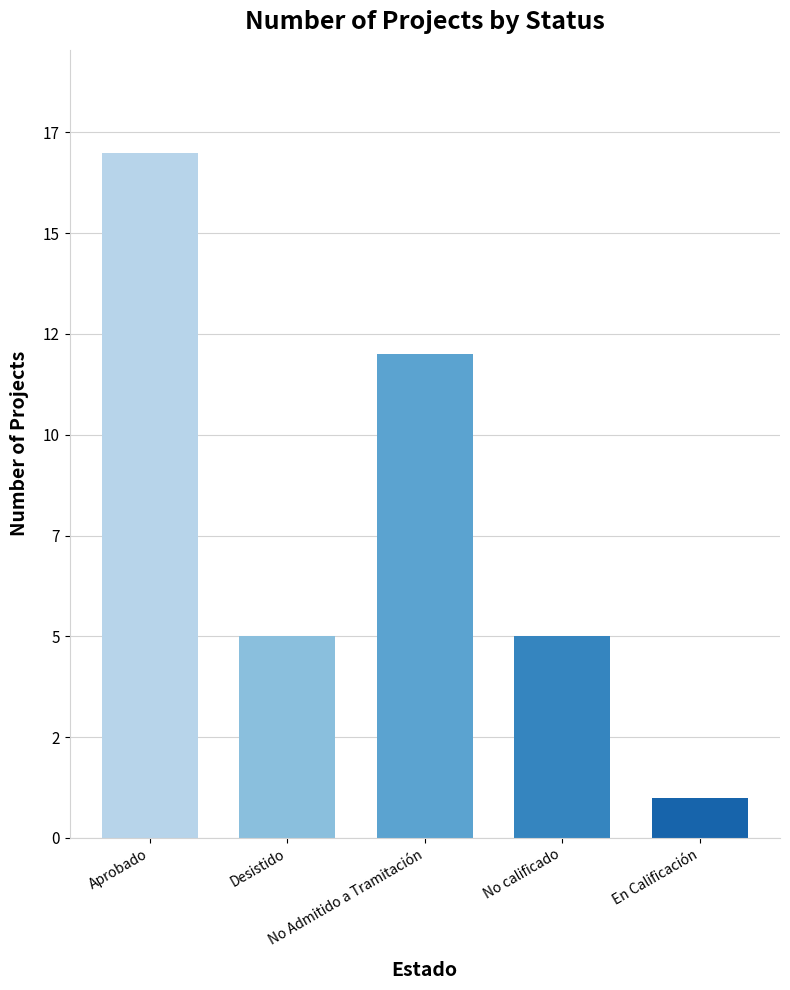

Reading left to right, what are all the values shown in this chart?

17	5	12	5	1